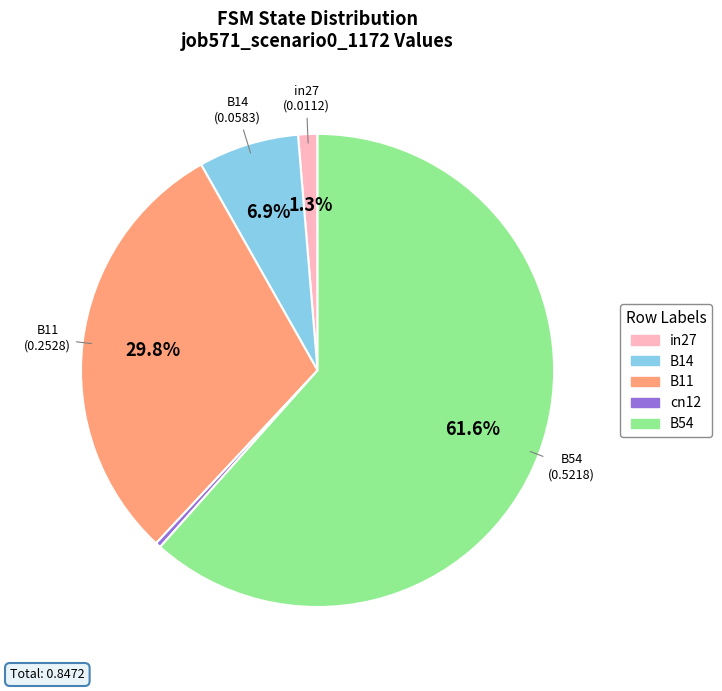

Is the sum of cn12 and B11 greater than half?

No